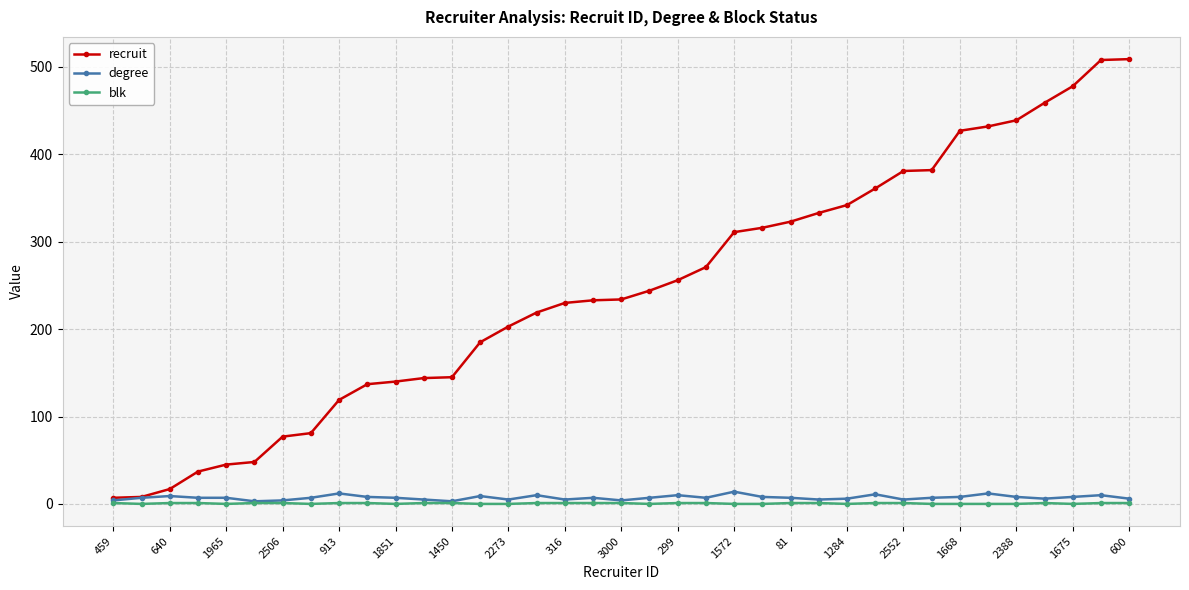

What are all the series names shown in the legend?

recruit, degree, blk